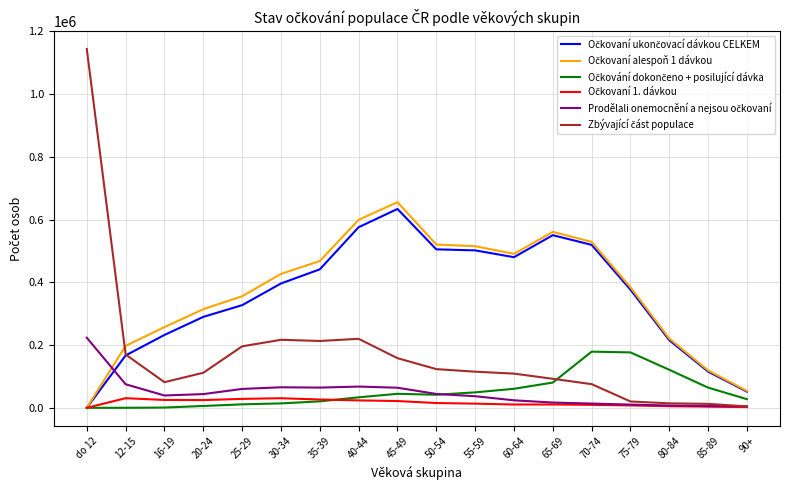

What is the maximum value shown in the chart?

1143262